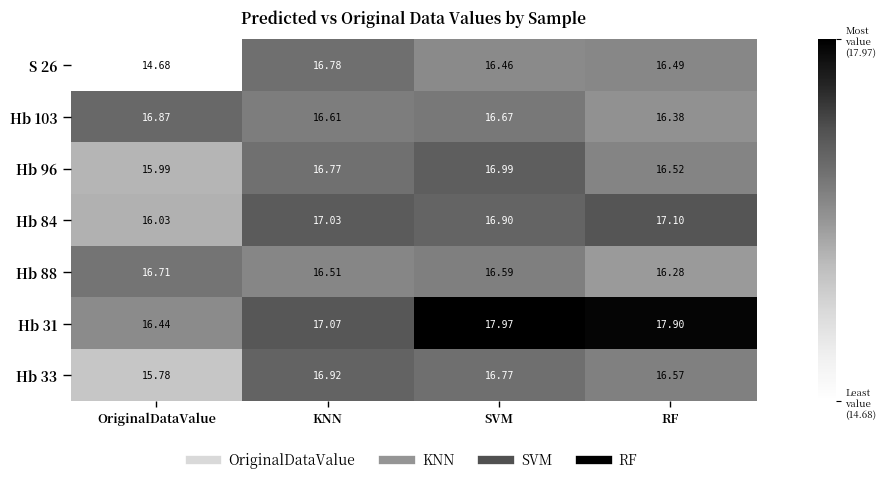

Where is Hb 96 nearest to the value 16?

OriginalDataValue